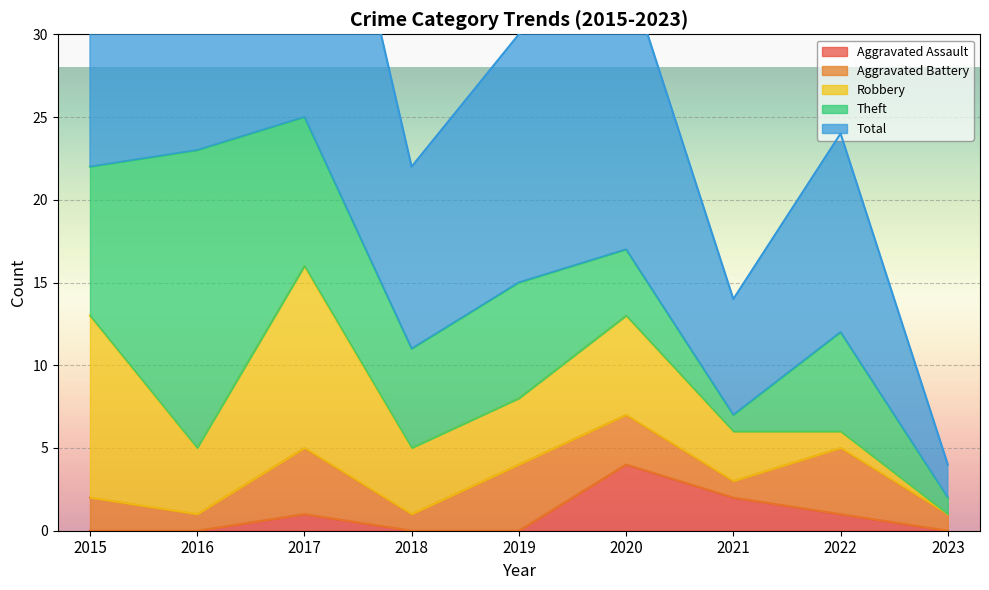

What is the highest value of the Aggravated Assault series?

4